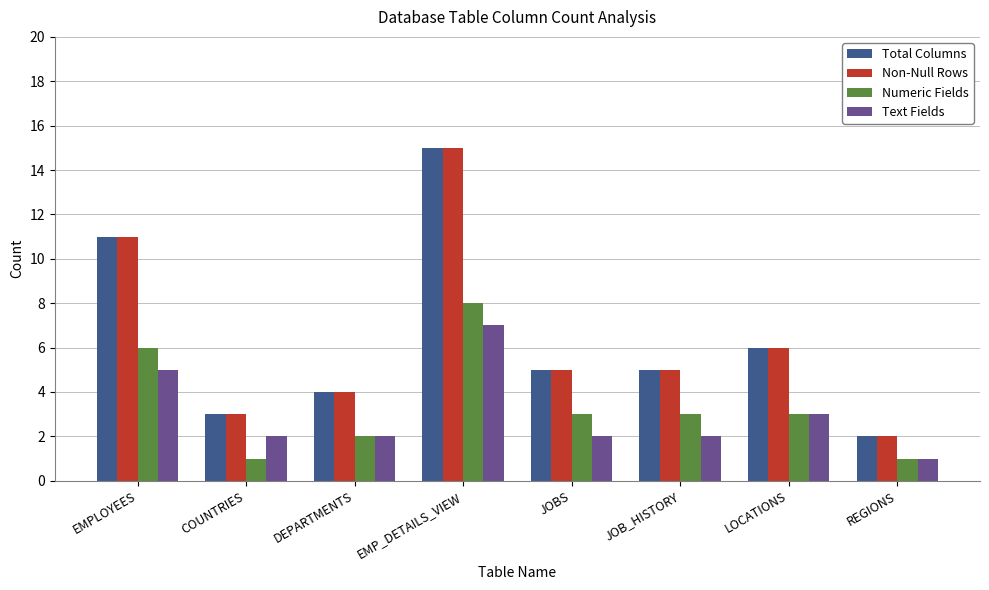

The Numeric Fields series shows 6 at EMPLOYEES. True or false?

True